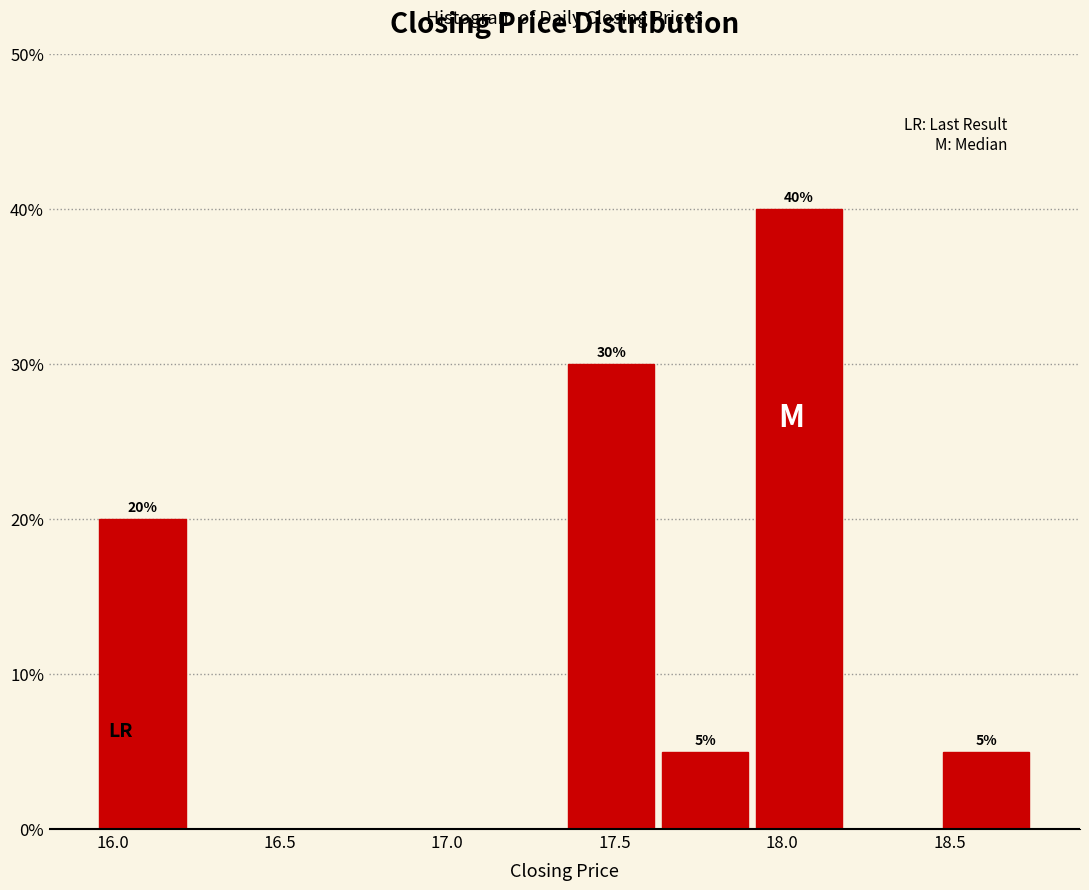

Over which range of the x-axis is the bar tallest?

17.91 to 18.19